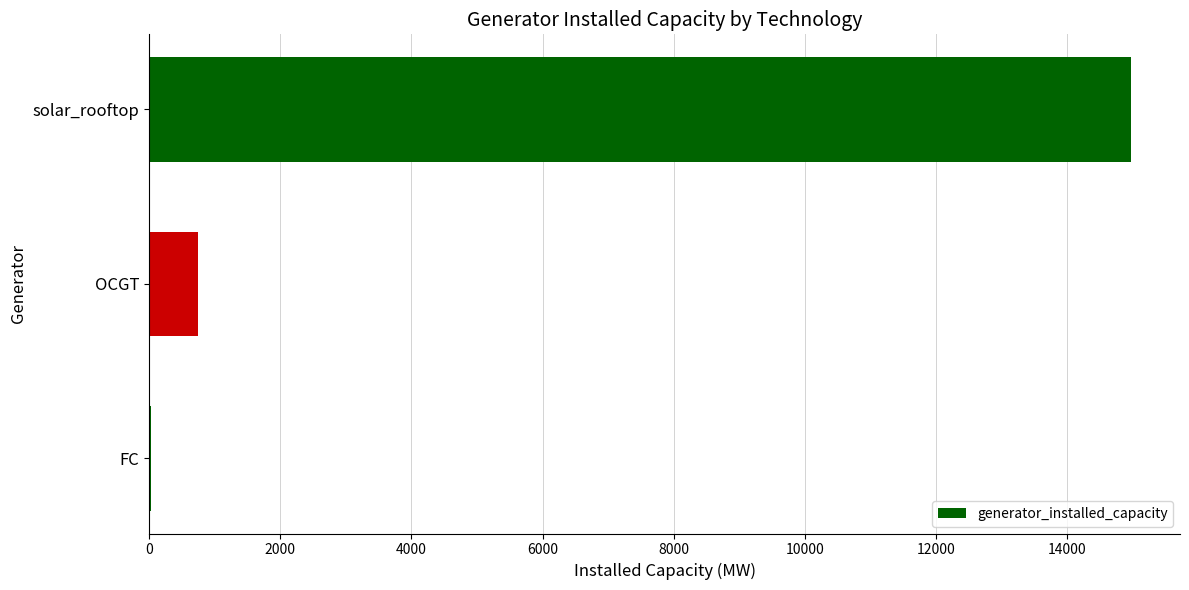

Are the bars grouped side by side (vs. stacked)?

No